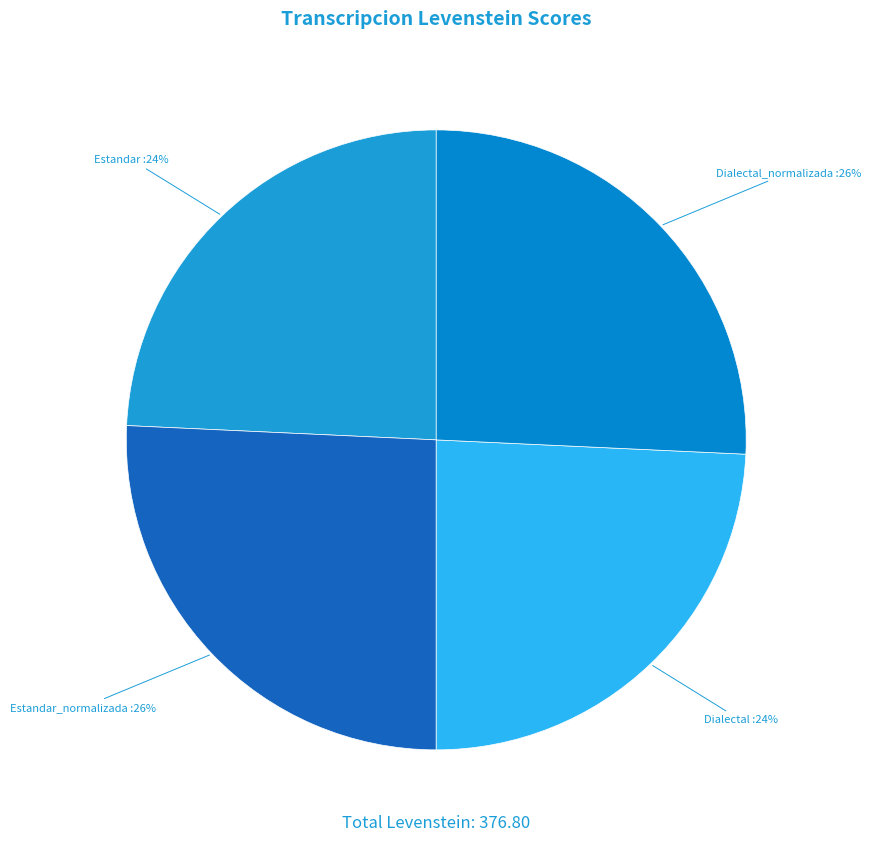

Count the number of slices in the pie.

4